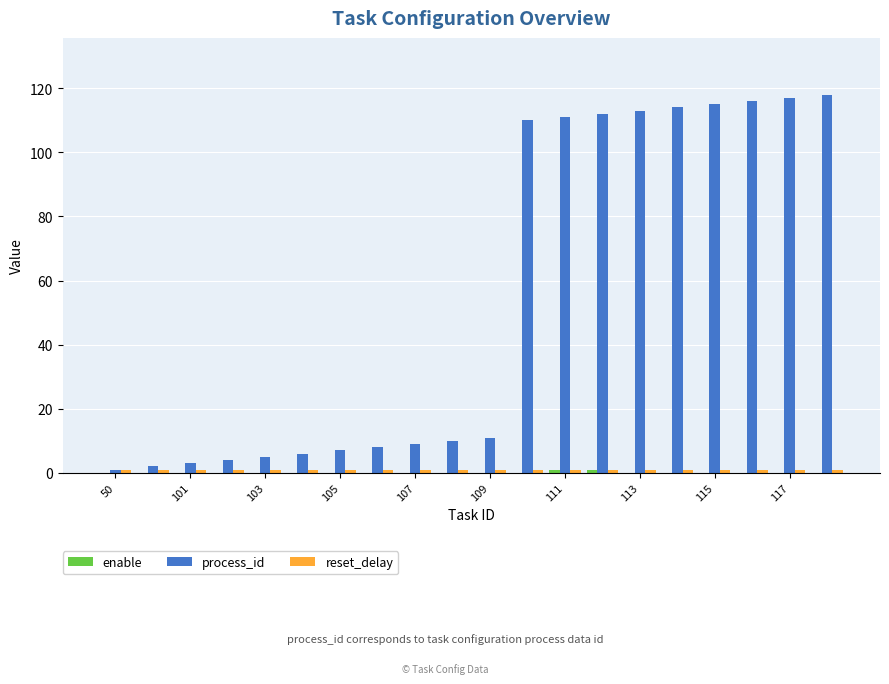

What is the highest value of the process_id series?

118